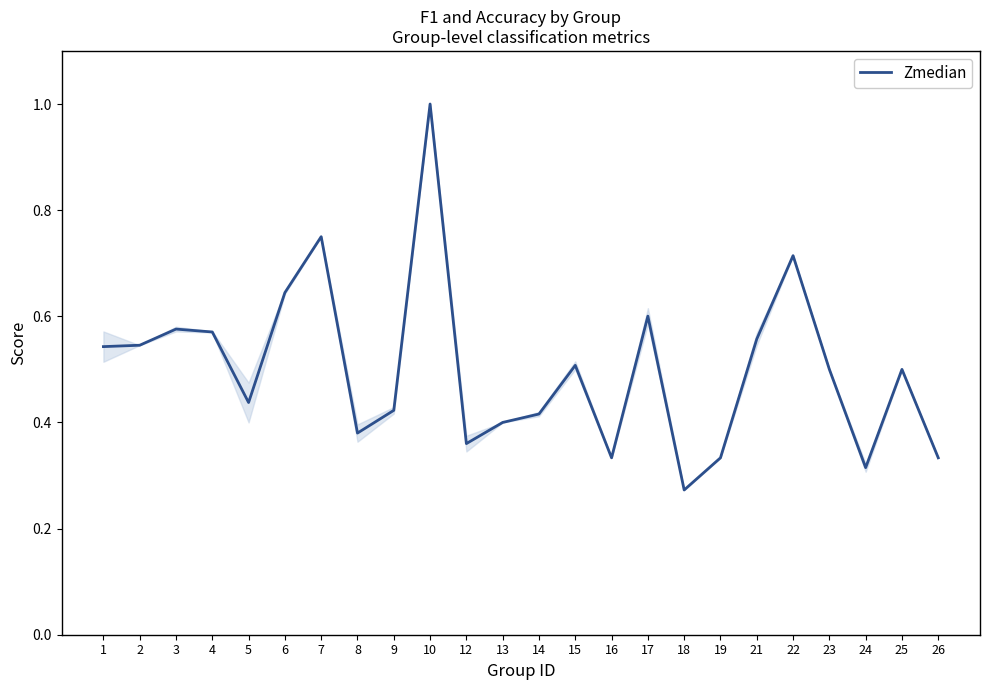

Where is the data nearest to the value 0?

18